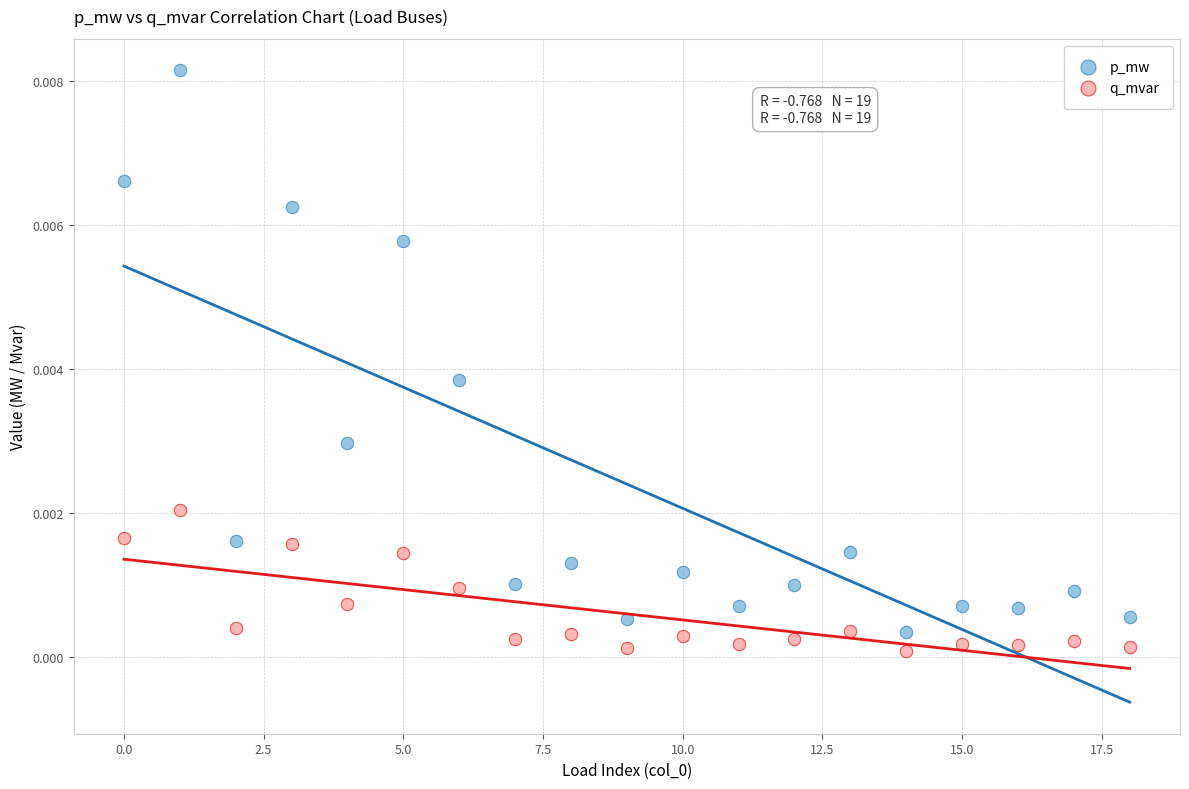

Which series reaches the maximum Y coordinate?

p_mw